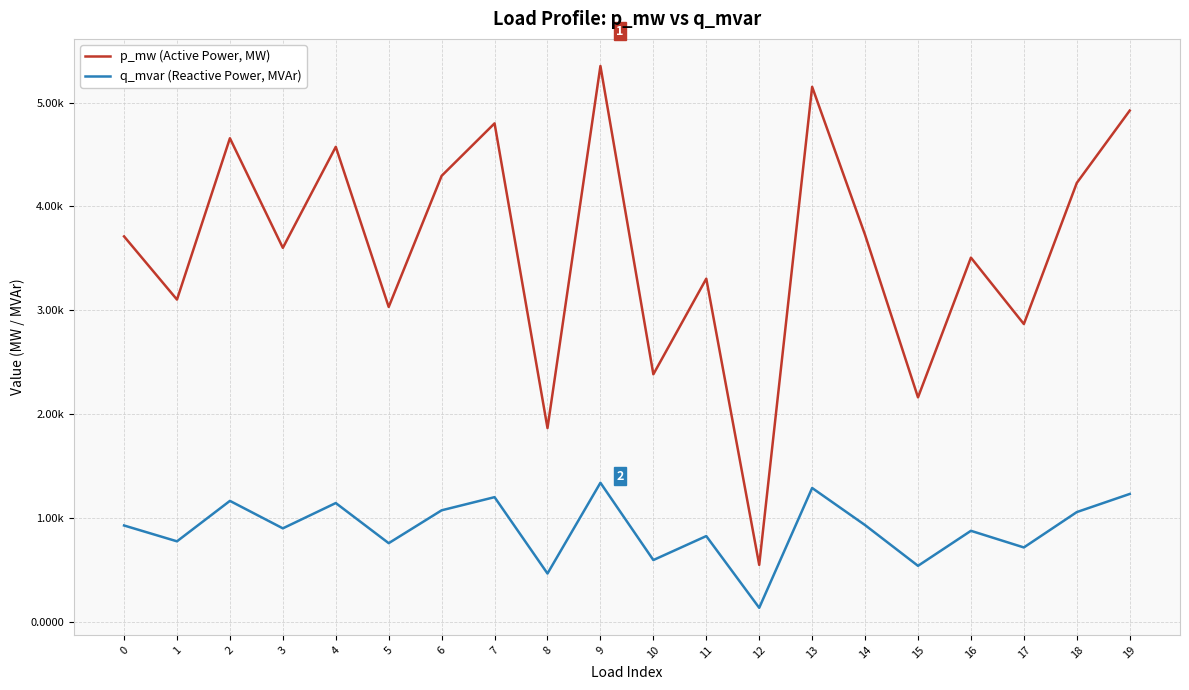

Is this an area chart (filled region under the line)?

No